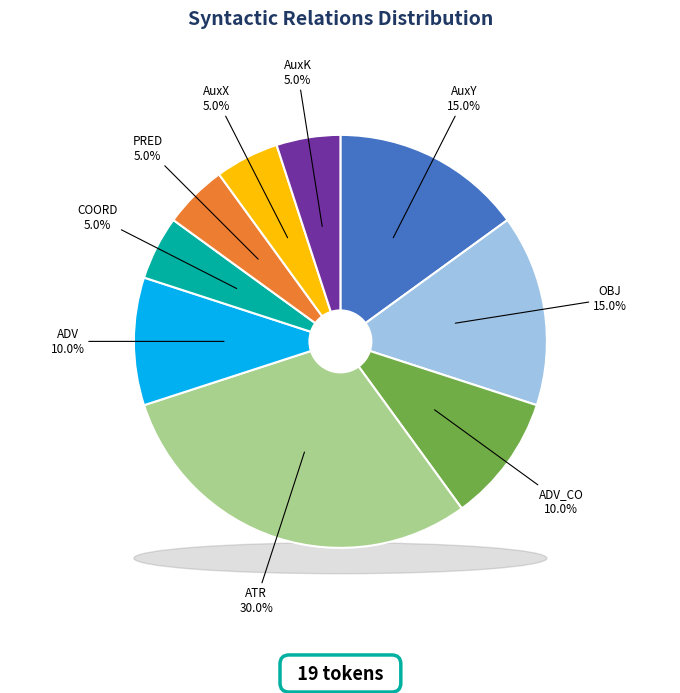

Is there a majority slice in this chart?

No